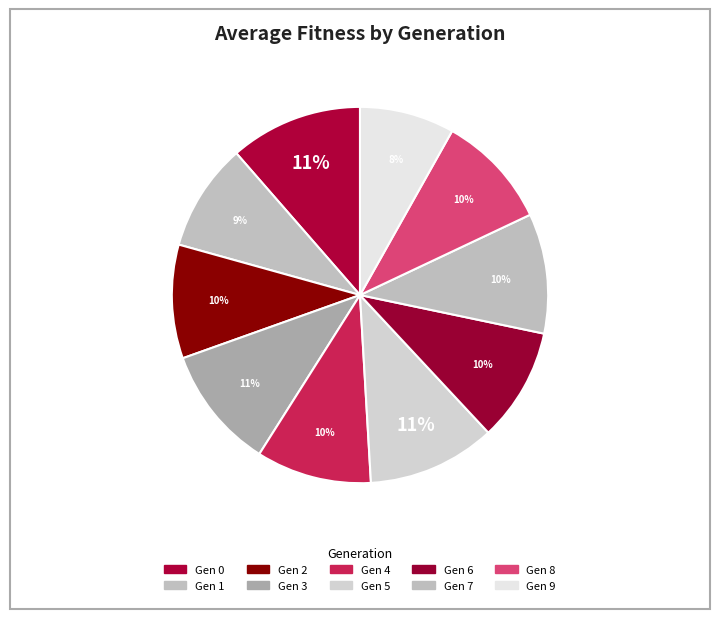

Count the number of slices in the pie.

10